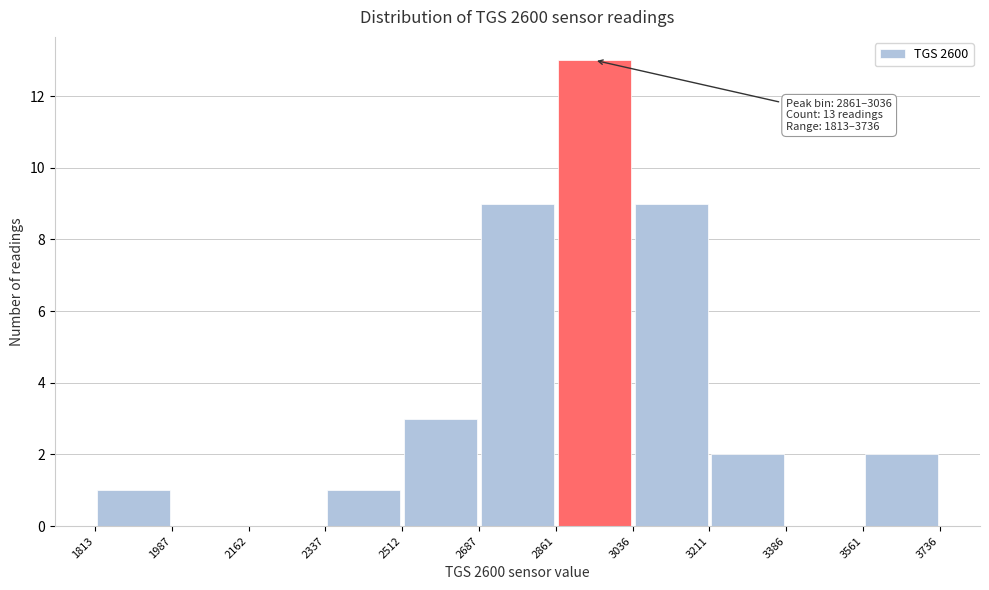

Which range on the x-axis has the tallest bar?

2861 to 3036